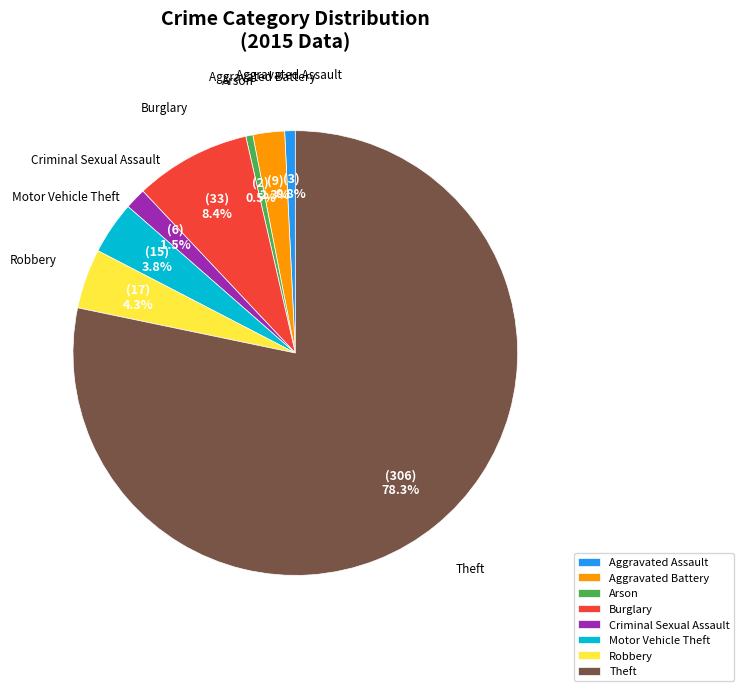

Which category accounts for the majority?

Theft